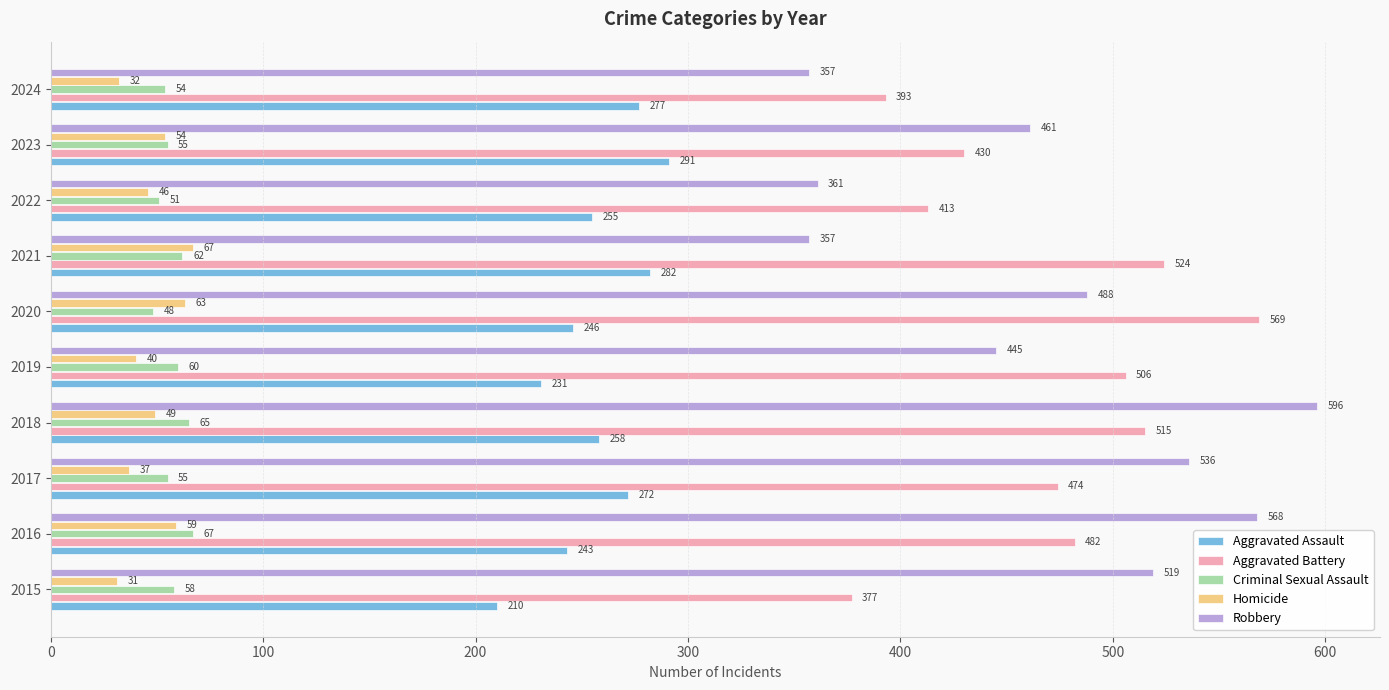

Which series has the largest total across all categories?

Robbery